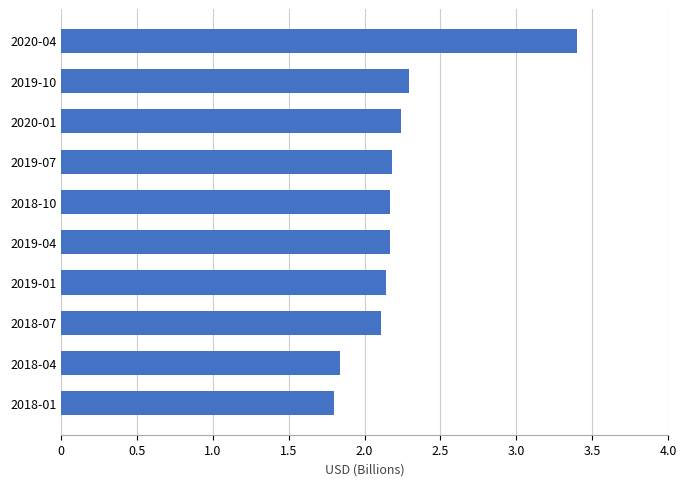

What is the difference between the maximum and minimum values?

1.6